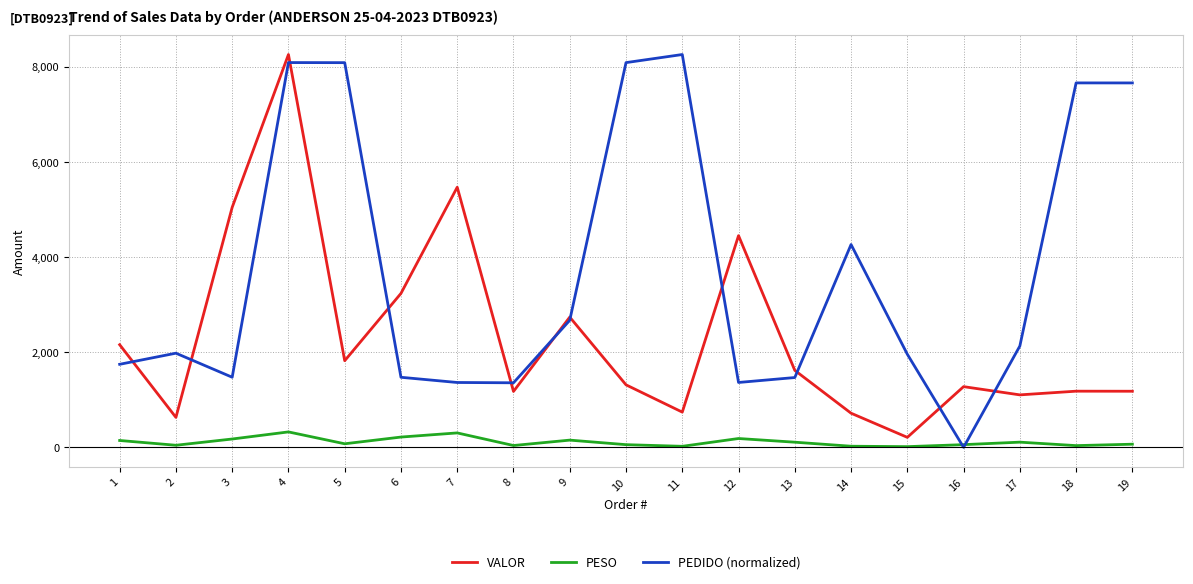

True or false: PESO has more than 2 points higher than both neighbors.

True